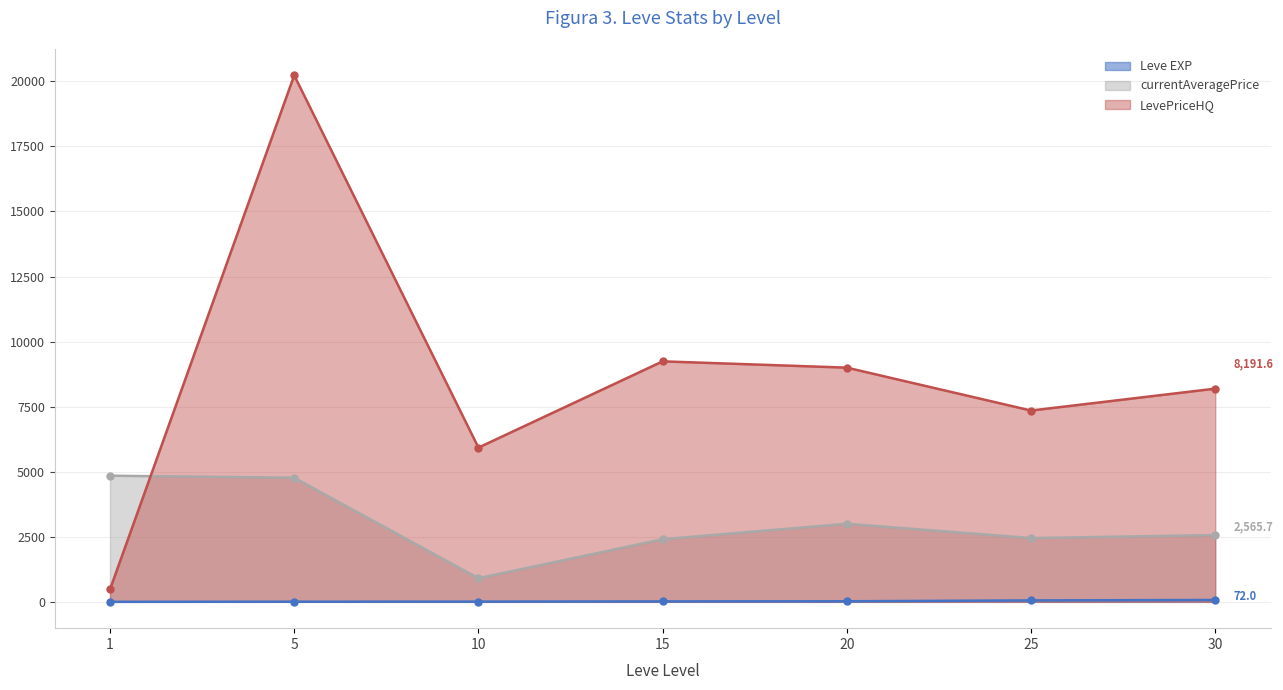

At which label does Leve EXP first exceed 17?

20